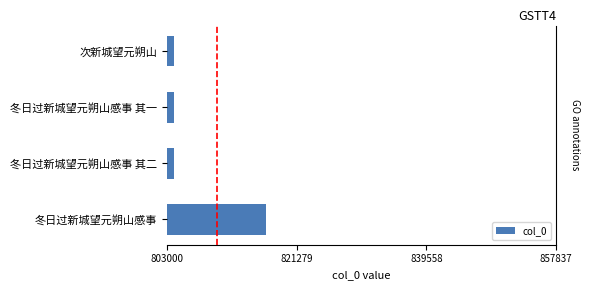

What is the difference between the values at 冬日过新城望元朔山感事 其一 and 次新城望元朔山?

3